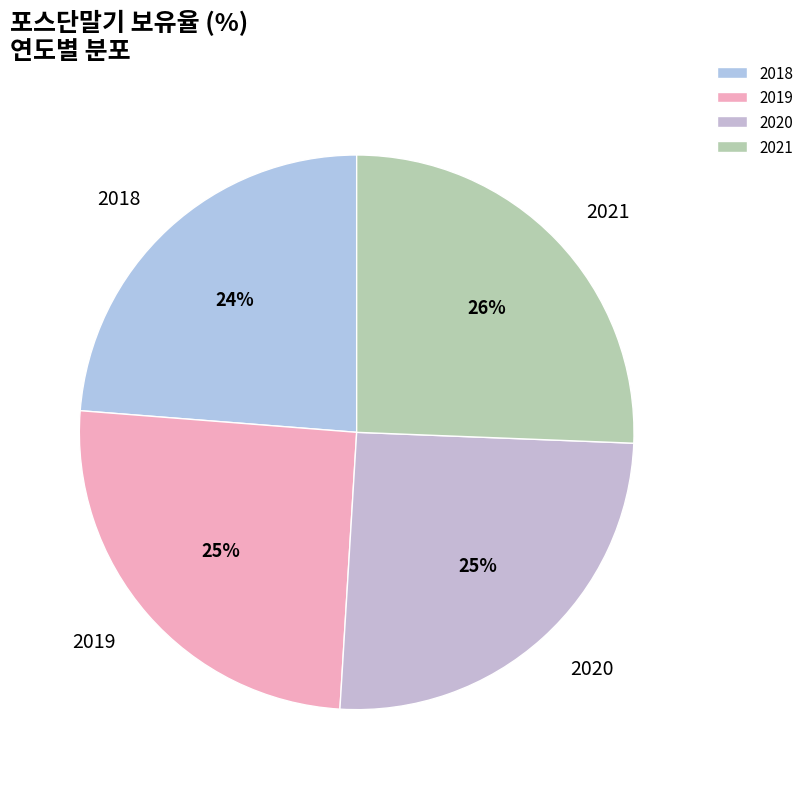

Count the number of slices in the pie.

4